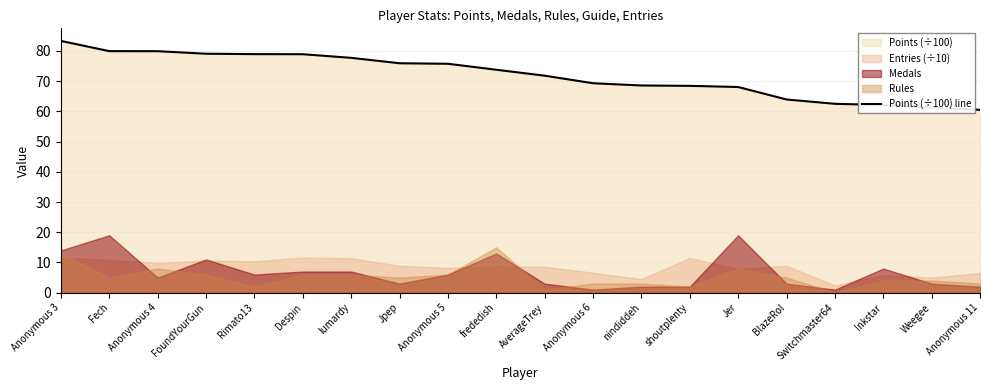

What is the sum of the values at FoundYourGun and Switchmaster64?

141.6